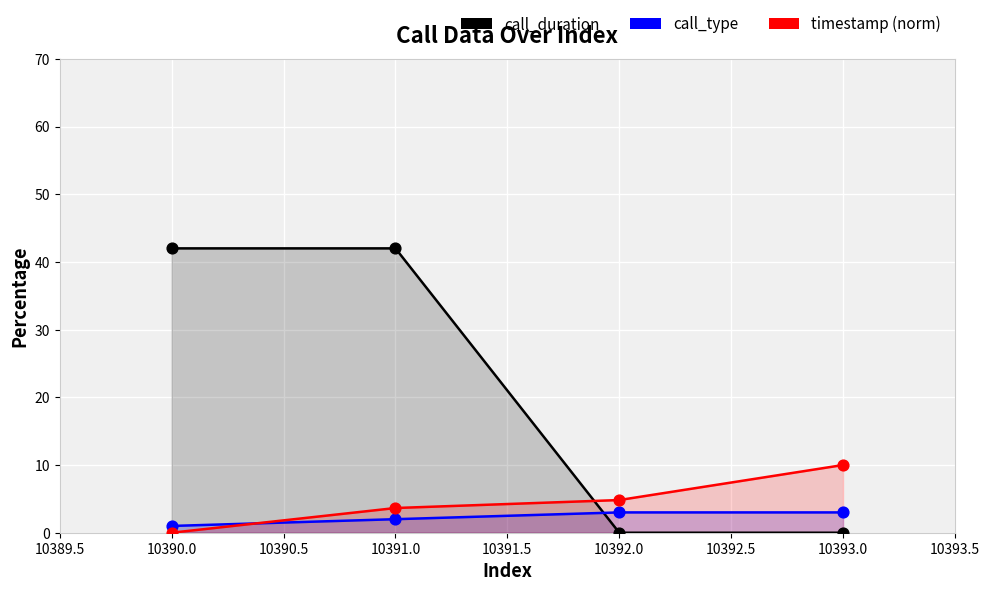

Which series has the widest spread of Y values?

call_duration